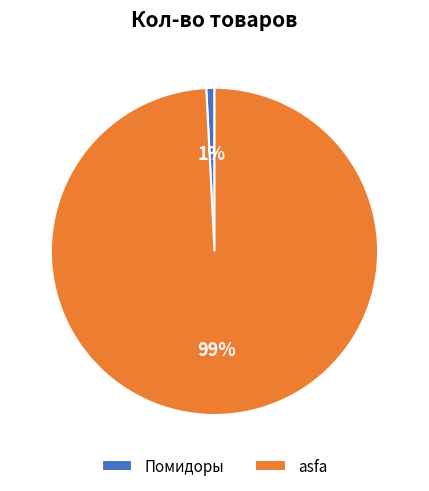

True or false: asfa accounts for 89% of the total.

False